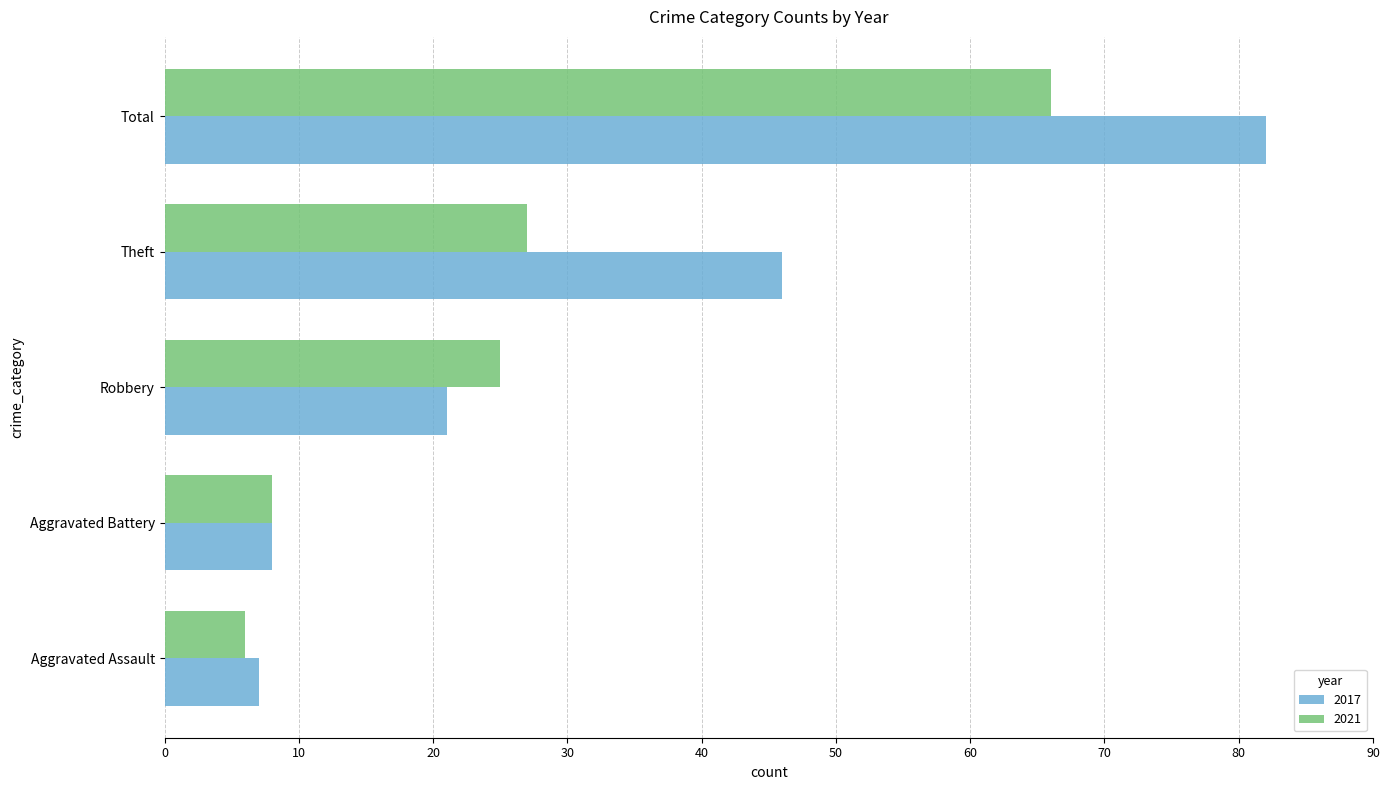

What is the minimum value for 2021?

6